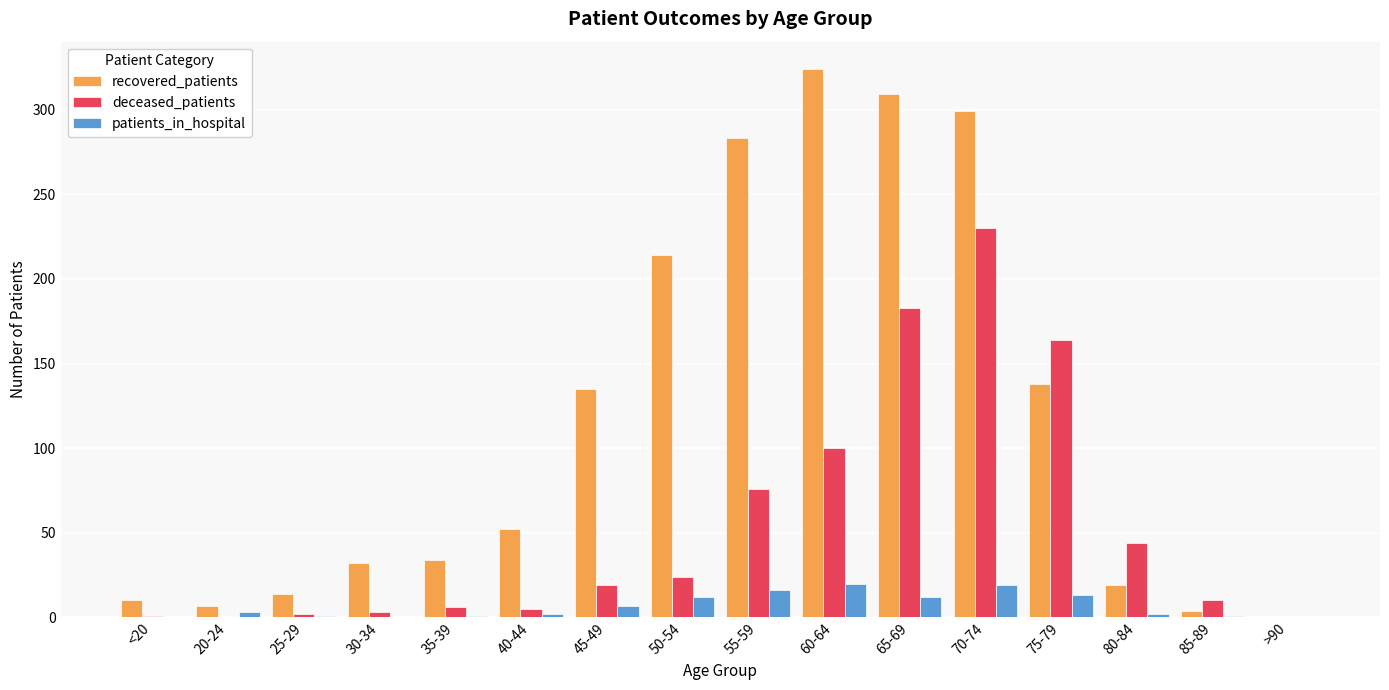

Are the bars horizontal?

No